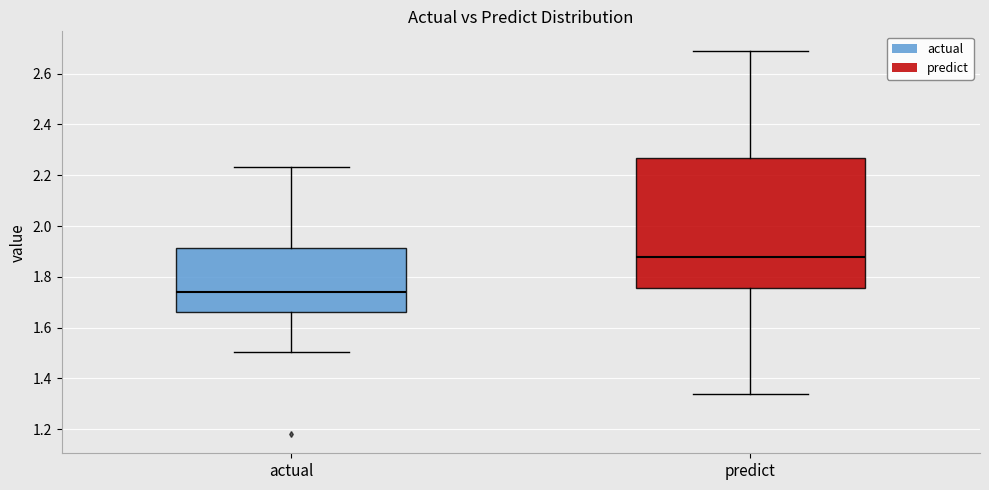

Reading left to right, transcribe this box plot: for each box, give where its median line is, the range the box spans, and where its two whiskers end, as read against the y-axis. The values are not printed on the chart, so give them approximately, as read against the axis.

actual: median 1.74, box 1.66 to 1.92, whiskers 1.50 to 2.24
predict: median 1.88, box 1.76 to 2.26, whiskers 1.34 to 2.70